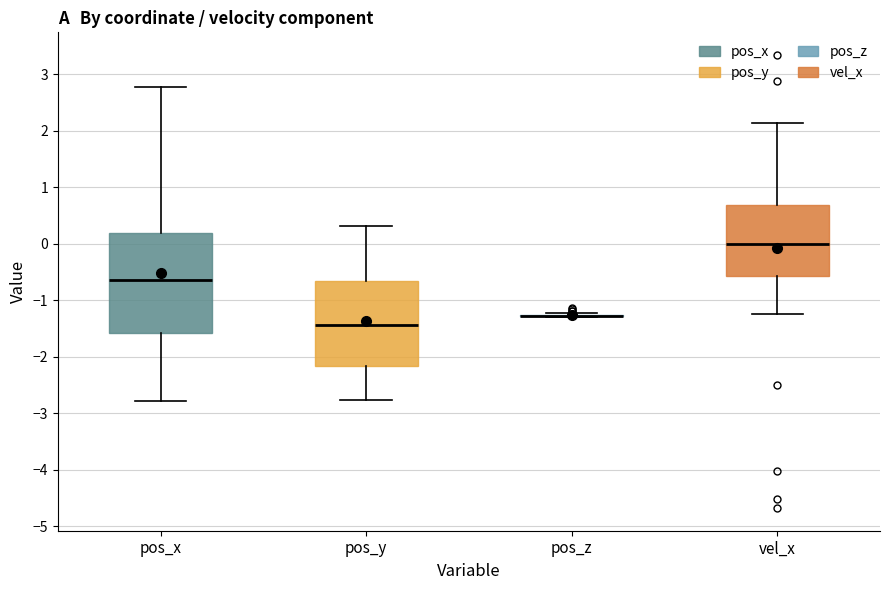

Which box is the tallest, from its lower edge to its upper edge?

pos_x